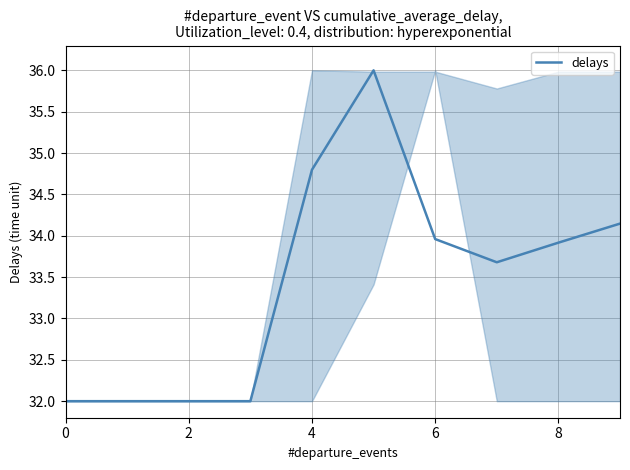

What is the greatest value displayed?

36.0